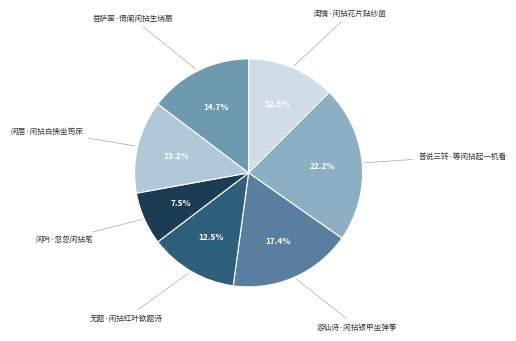

Approximately how many times larger is the value at 菩萨蛮·倚阑闲拈生绡扇 compared to 闲居·闲拈白拂坐筠床?

1.1